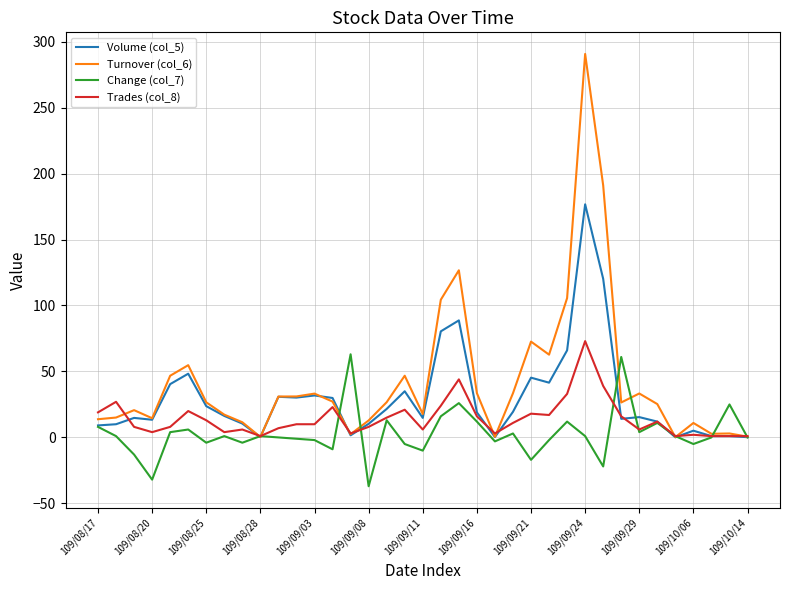

Rank the series by their average value, from lowest to highest.

Change (col_7), Trades (col_8), Volume (col_5), Turnover (col_6)